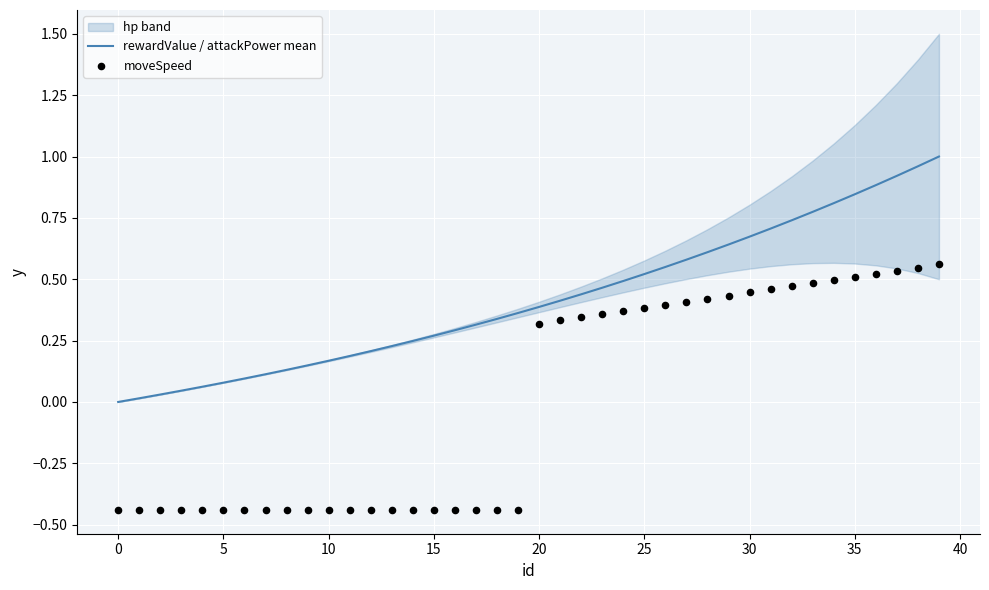

At how many categories does at least one series exceed 0?

39